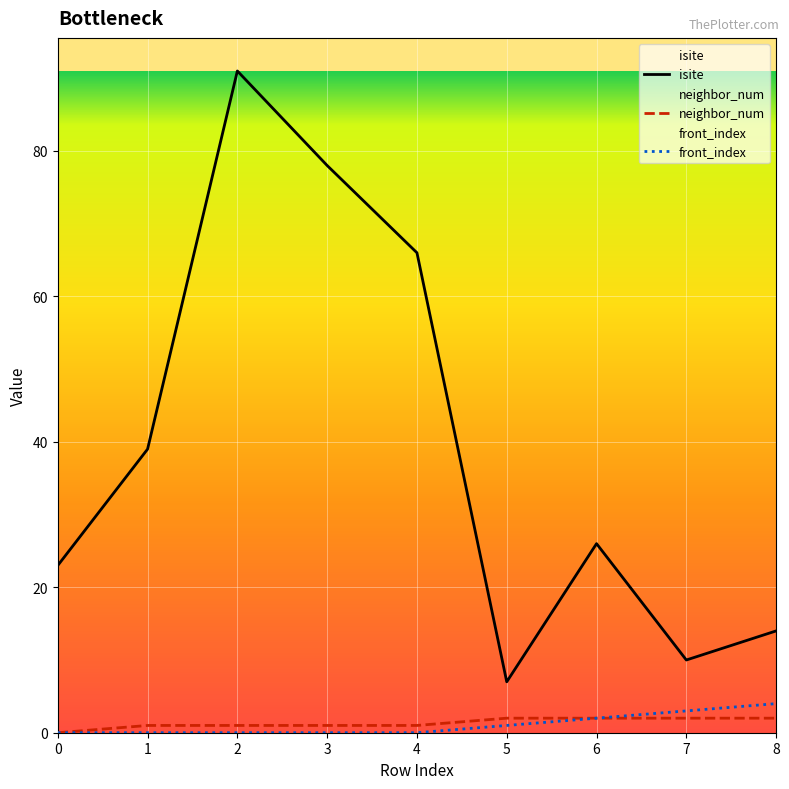

Reading left to right, what are all the values shown in this chart?

isite: 23	39	91	78	66	7	26	10	14
neighbor_num: 0	1	1	1	1	2	2	2	2
front_index: 0	0	0	0	0	1	2	3	4